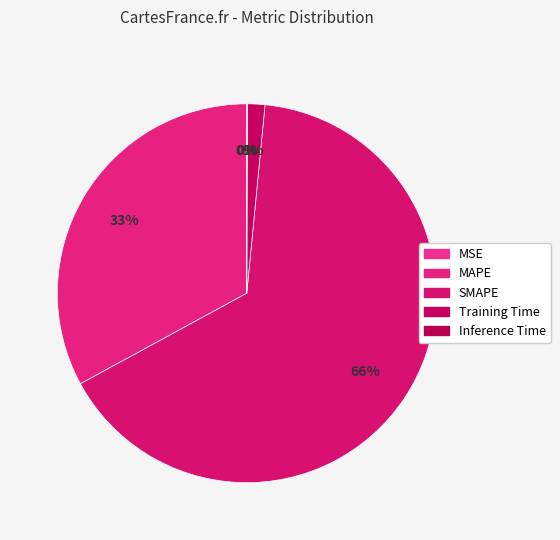

The SMAPE slice represents 66% of the pie. True or false?

True